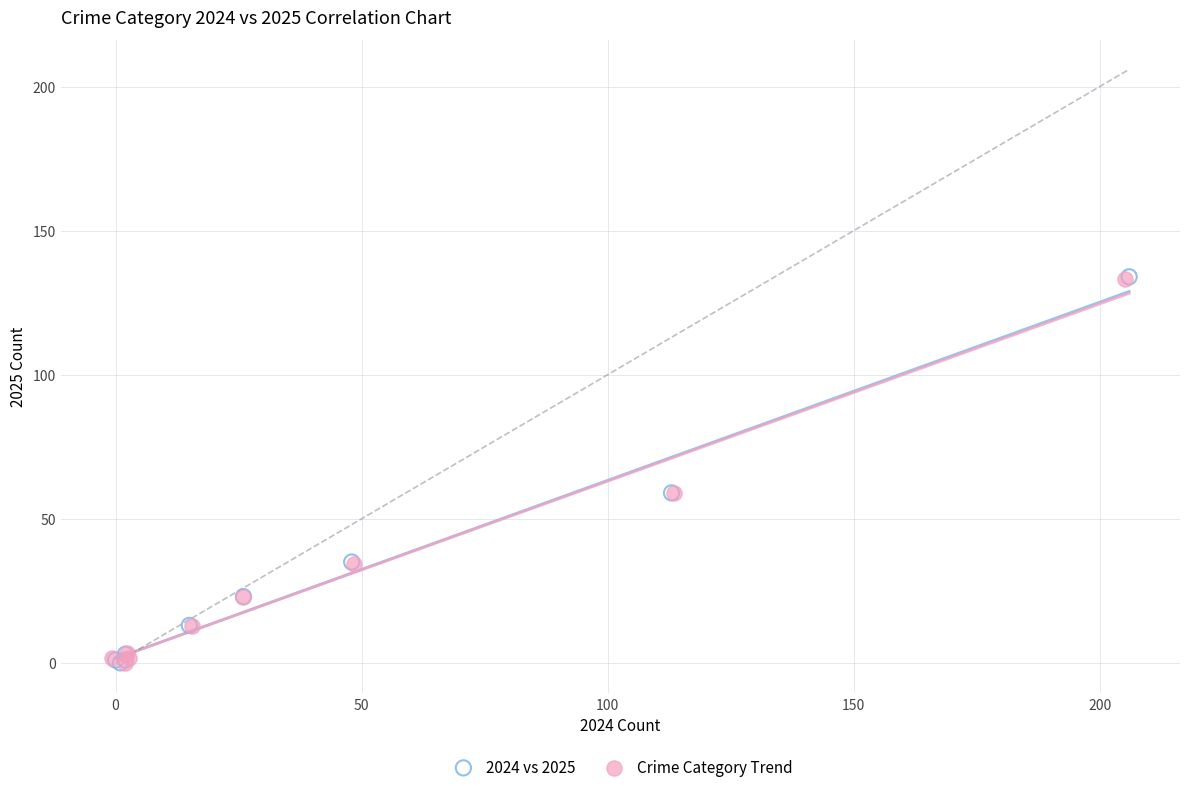

Which series has the largest Y range (max minus min)?

2024 vs 2025